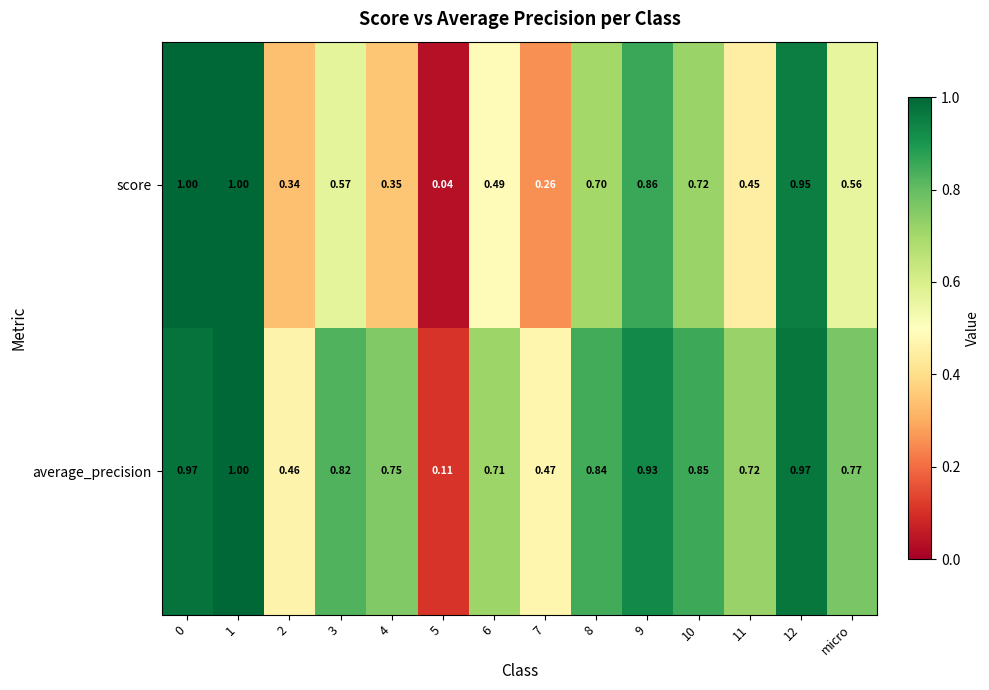

Is the value of score at 9 greater than the value of average_precision at 8?

Yes